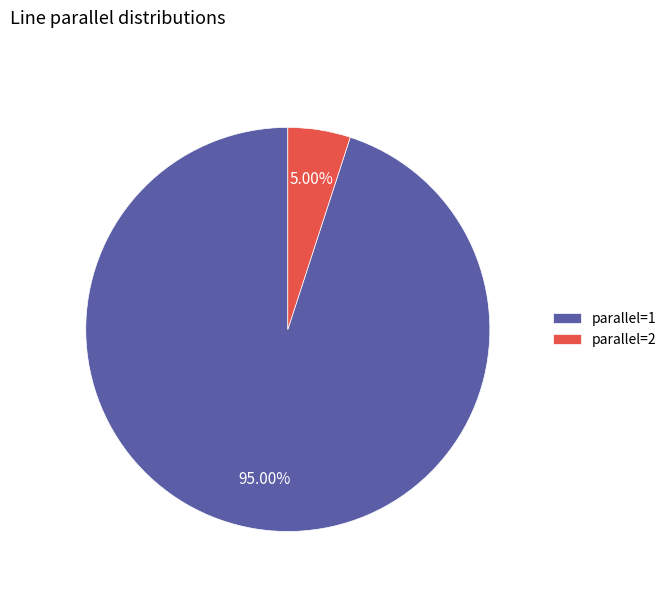

To the nearest percent, what portion does parallel=2 represent?

5%